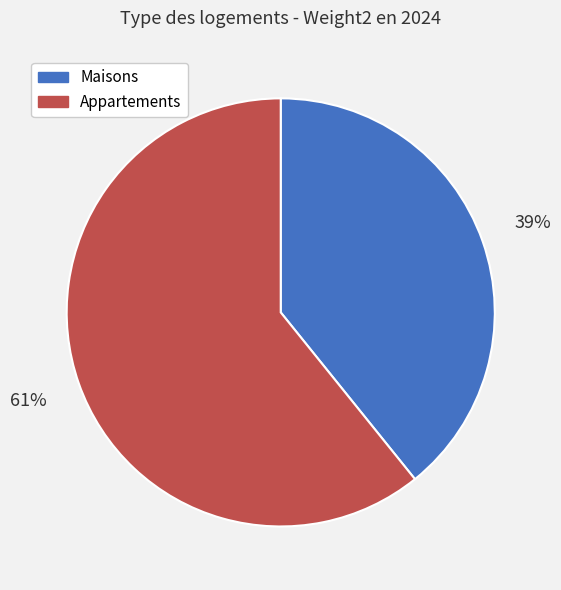

Between Maisons and Appartements, which is larger?

Appartements